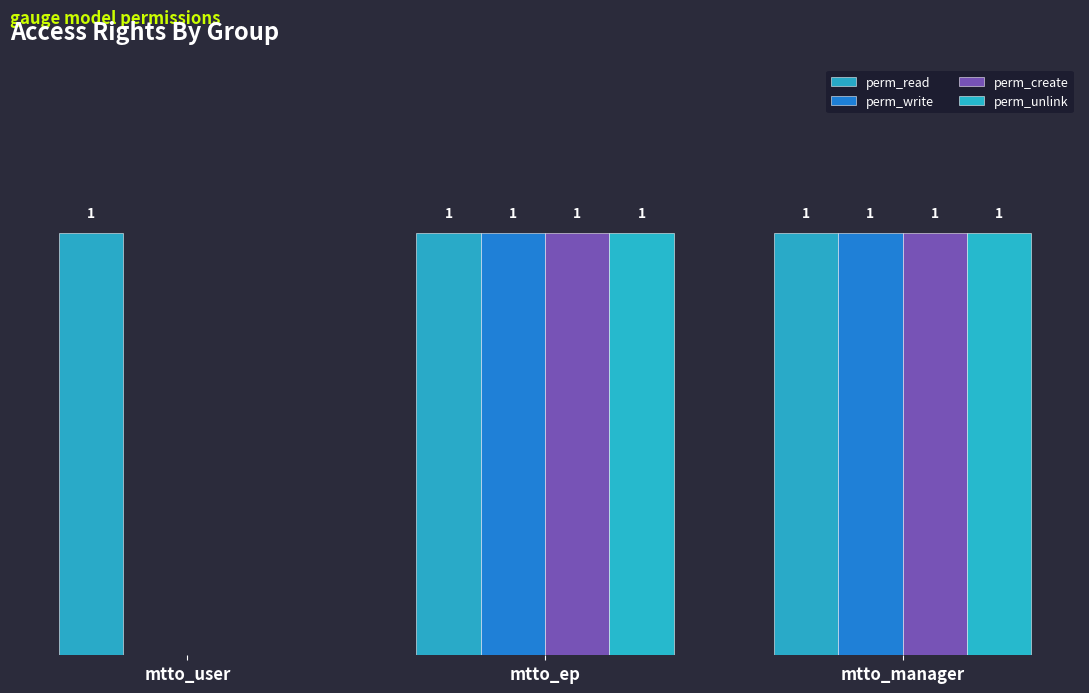

Is it true that perm_read equals 1 at mtto_manager?

True